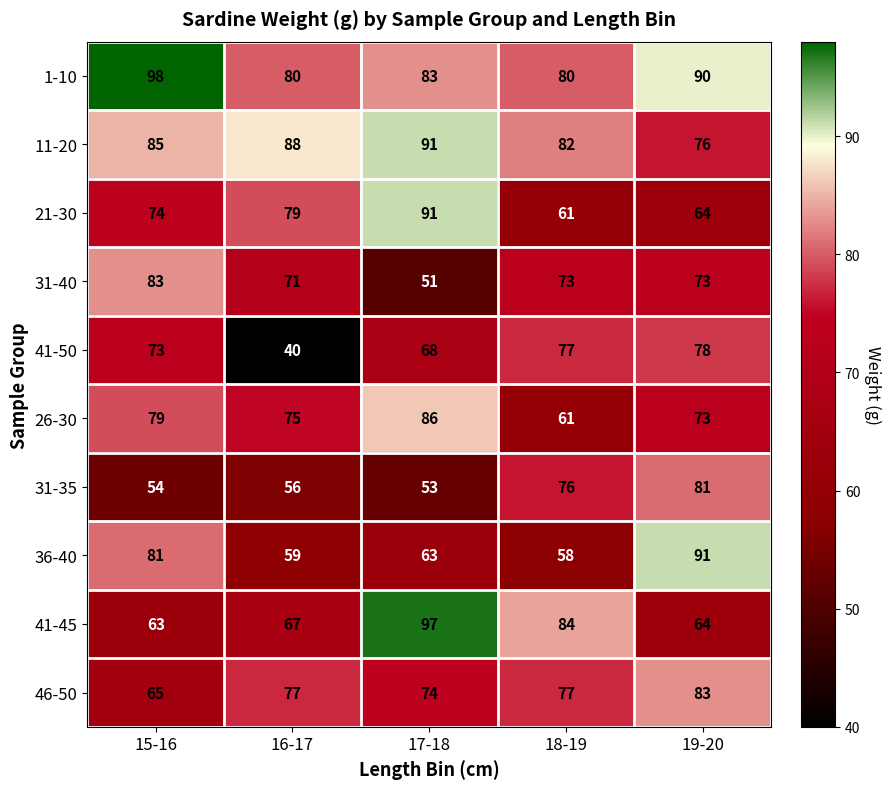

At 16-17, list the series in order from smallest to largest.

41-50, 31-35, 36-40, 41-45, 31-40, 26-30, 46-50, 21-30, 1-10, 11-20